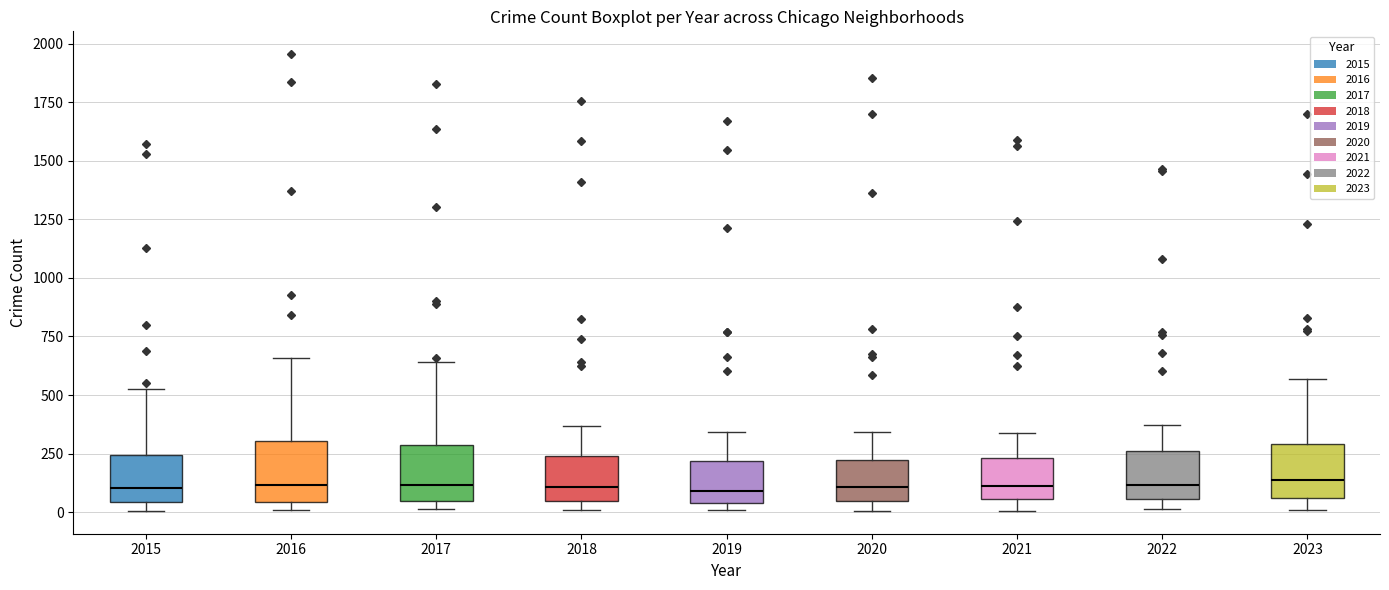

Reading left to right, transcribe this box plot: for each box, give where its median line is, the range the box spans, and where its two whiskers end, as read against the y-axis. The values are not printed on the chart, so give them approximately, as read against the axis.

2015: median 100, box 50 to 250, whiskers 0 to 550
2016: median 100, box 50 to 300, whiskers 0 to 650
2017: median 100, box 50 to 300, whiskers 0 to 650
2018: median 100, box 50 to 250, whiskers 0 to 350
2019: median 100, box 50 to 200, whiskers 0 to 350
2020: median 100, box 50 to 200, whiskers 0 to 350
2021: median 100, box 50 to 250, whiskers 0 to 350
2022: median 100, box 50 to 250, whiskers 0 to 350
2023: median 150, box 50 to 300, whiskers 0 to 550